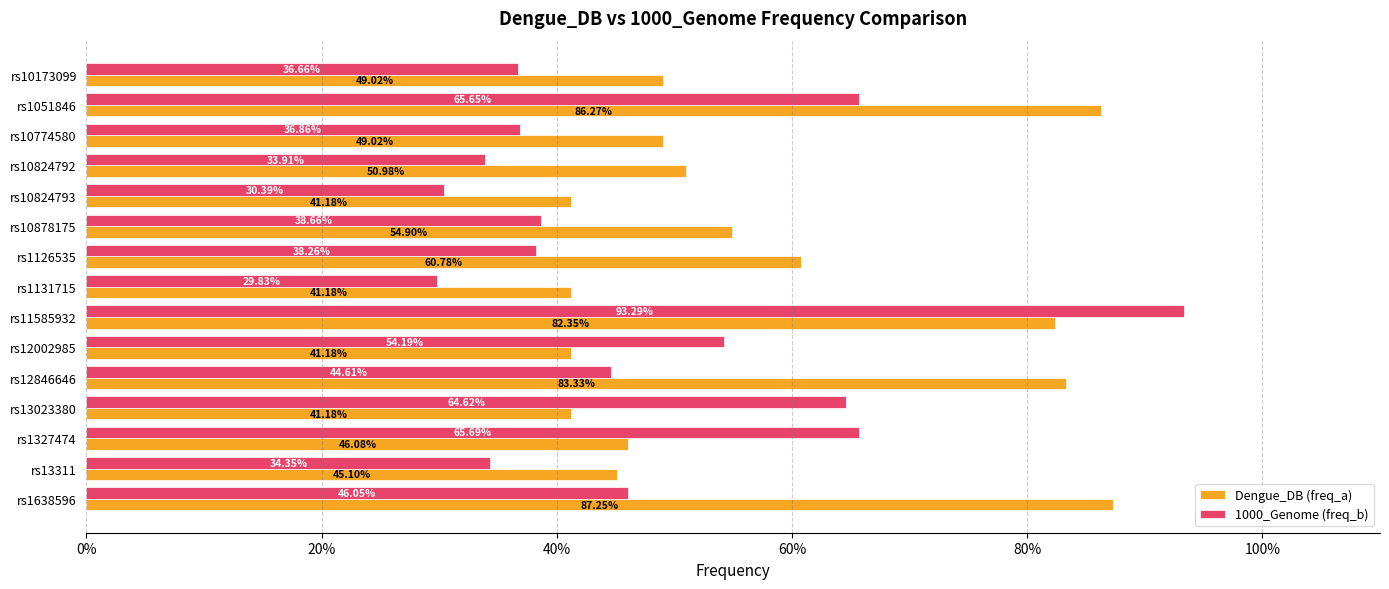

What are all the series names shown in the legend?

Dengue_DB (freq_a), 1000_Genome (freq_b)